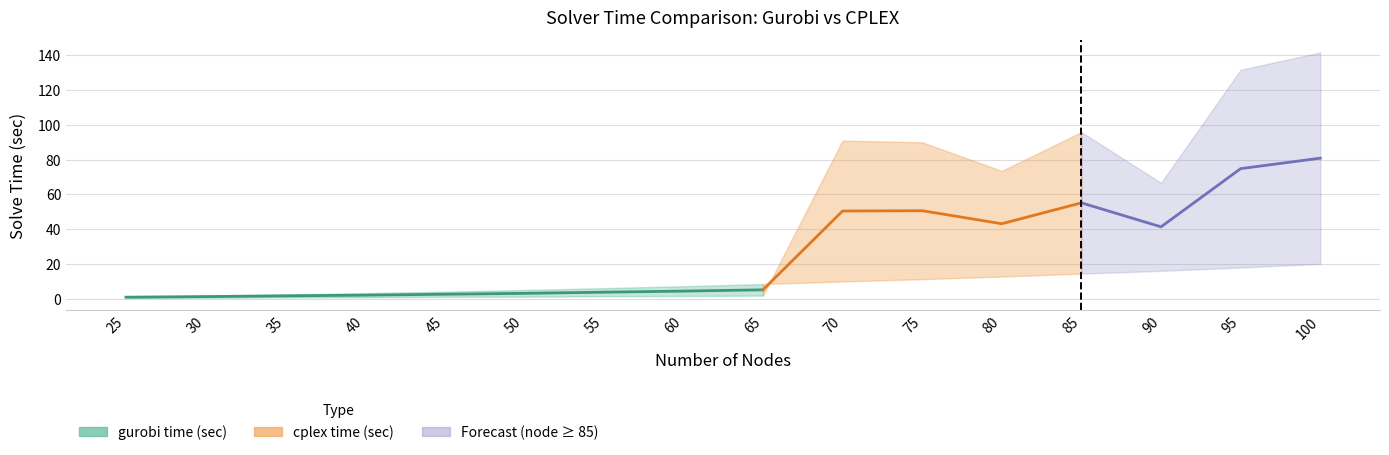

How many interior local valleys does the cplex time (sec) series have?

2